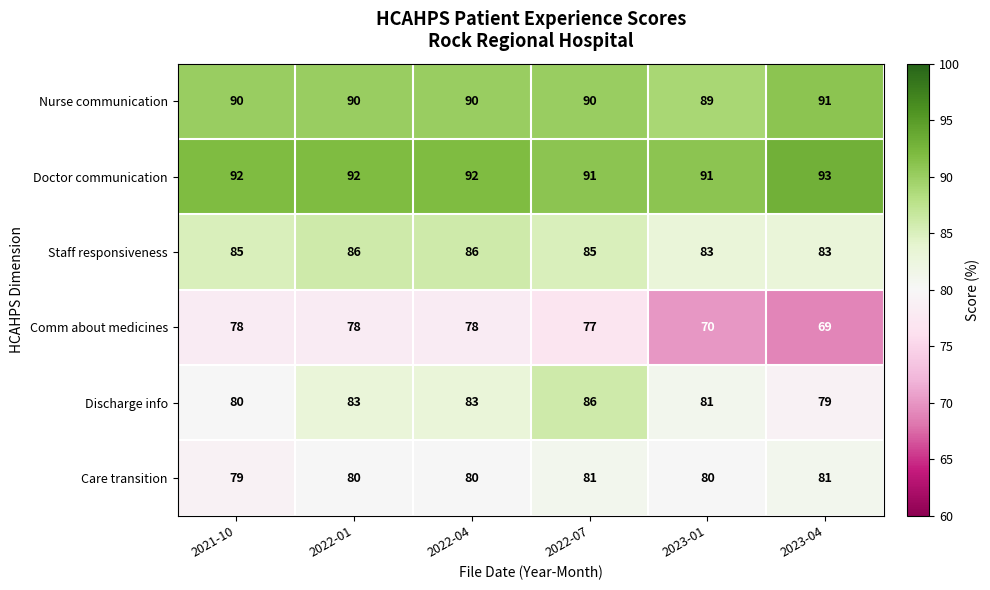

Rank the series at 2022-04 from lowest to highest value.

Comm about medicines, Care transition, Discharge info, Staff responsiveness, Nurse communication, Doctor communication